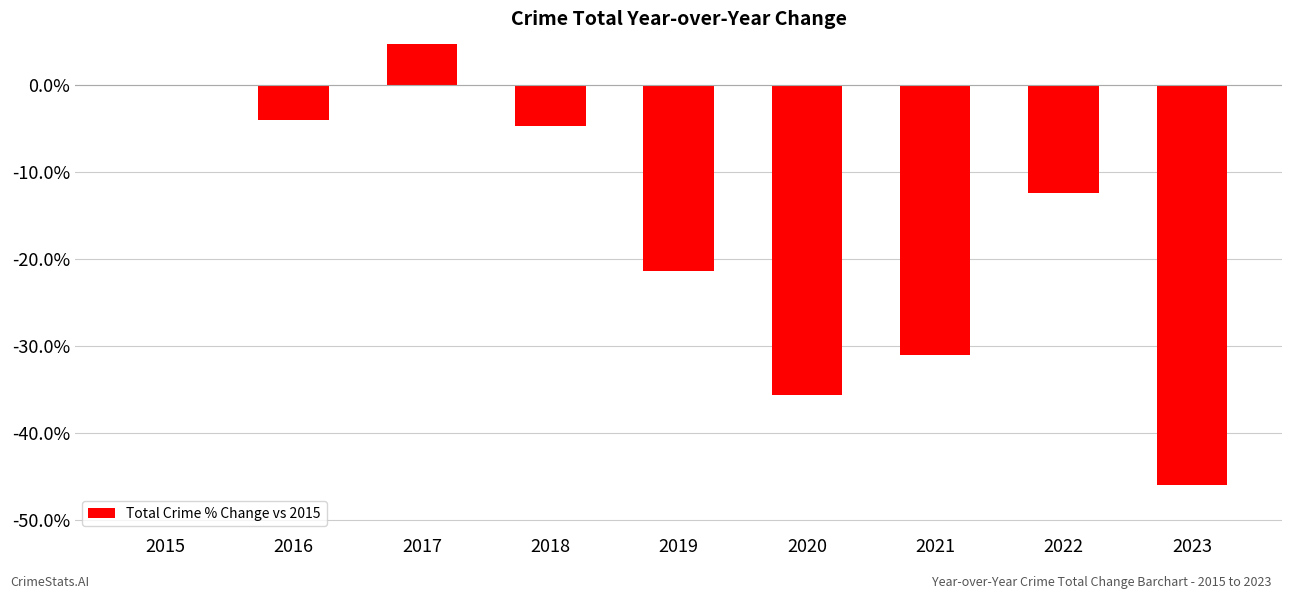

Which category has the highest value across all series?

2017